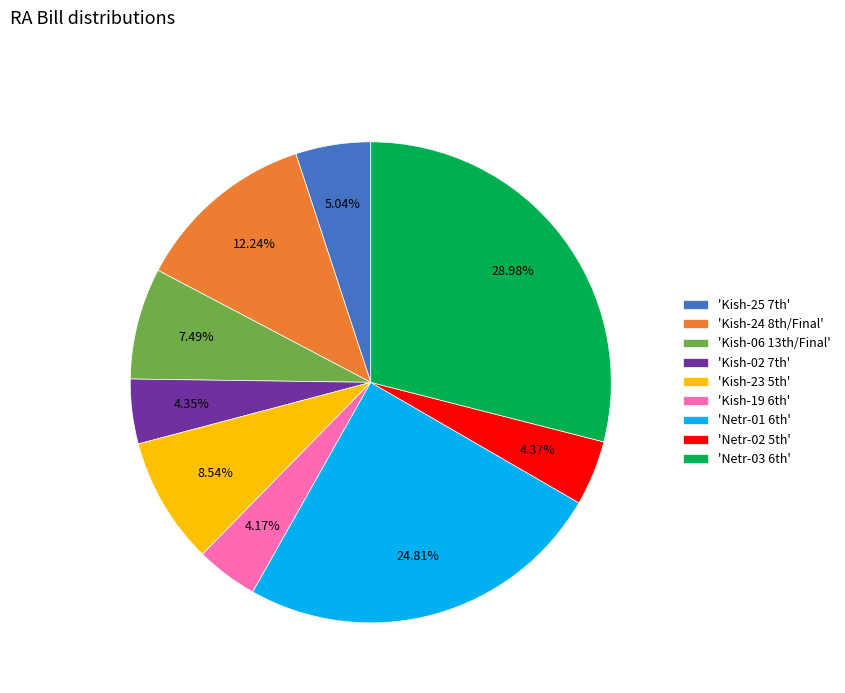

Does any single category account for the majority?

No